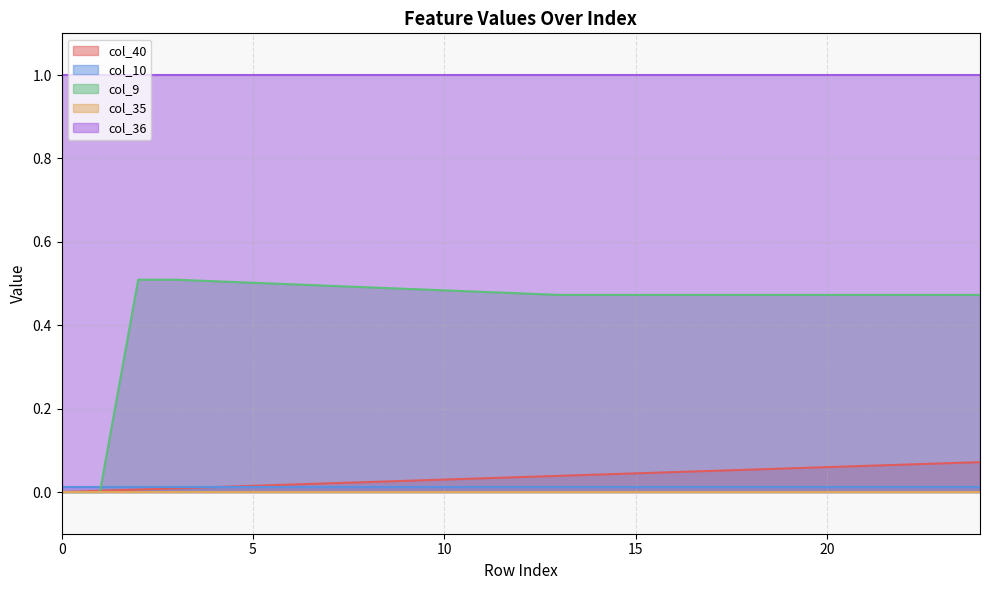

Does the chart have visible grid lines?

Yes